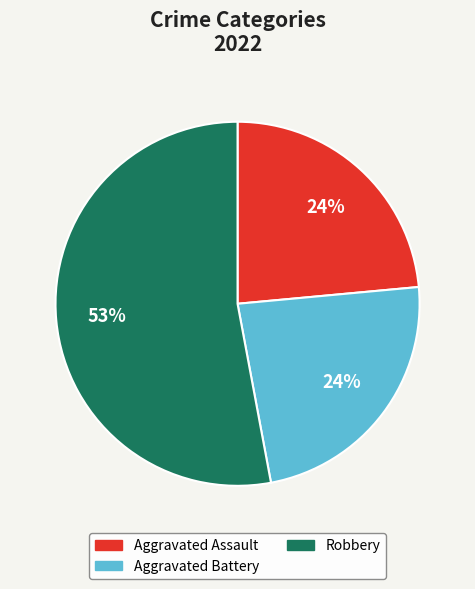

What is the largest slice in the pie chart?

Robbery